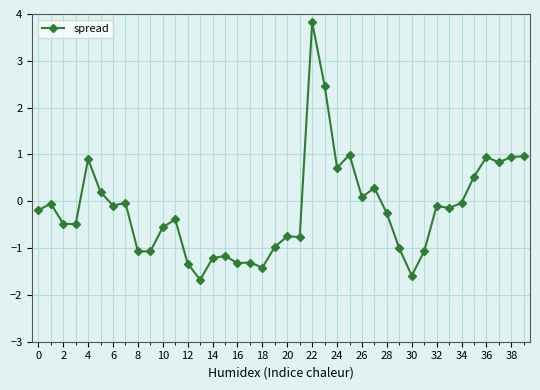

Count the number of values greater than 0.

13